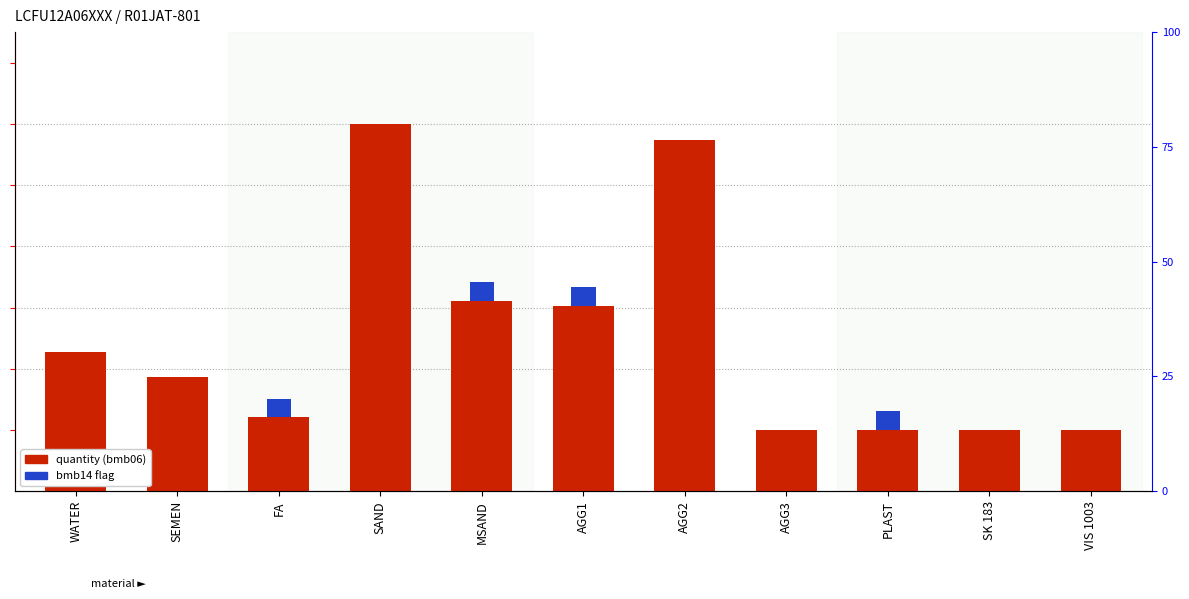

What is the label of the 10th bar from the right?

SEMEN